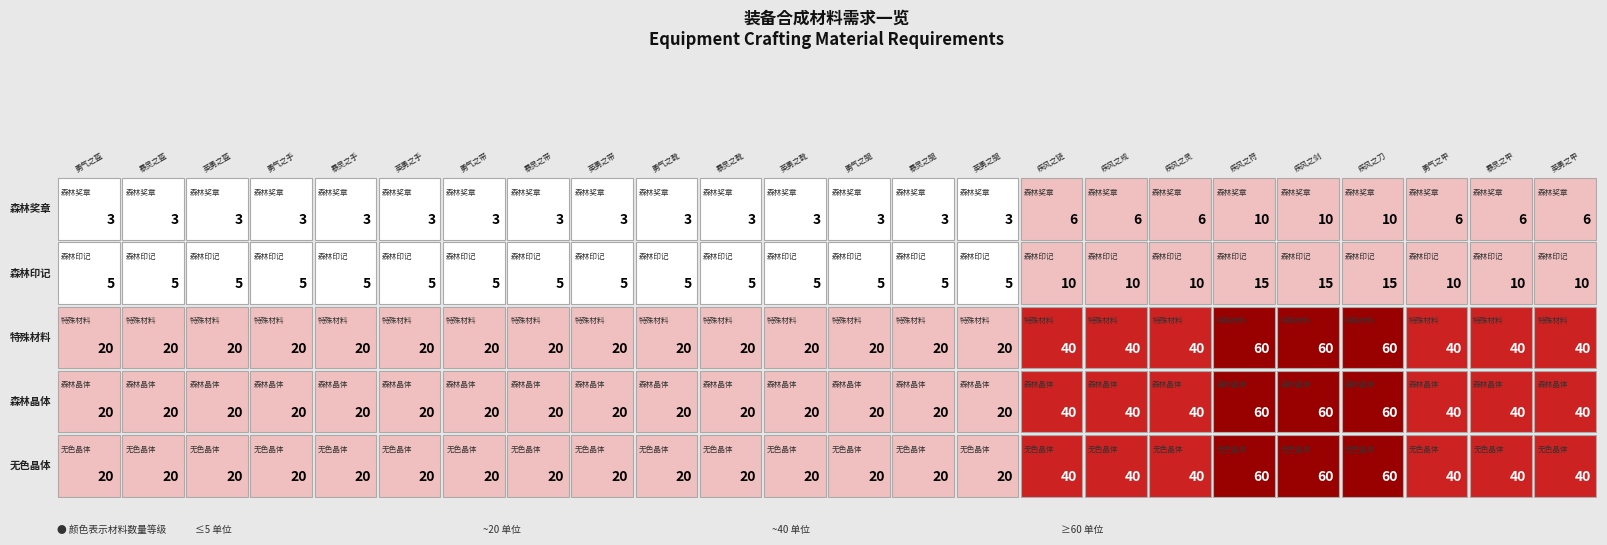

How many categories are shown in the chart?

24